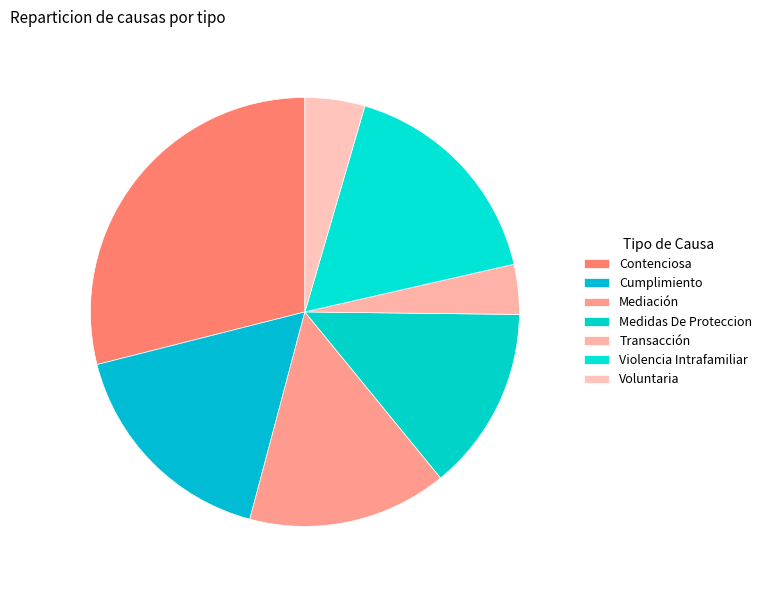

What is the total percentage of Voluntaria and Cumplimiento?

21.4%